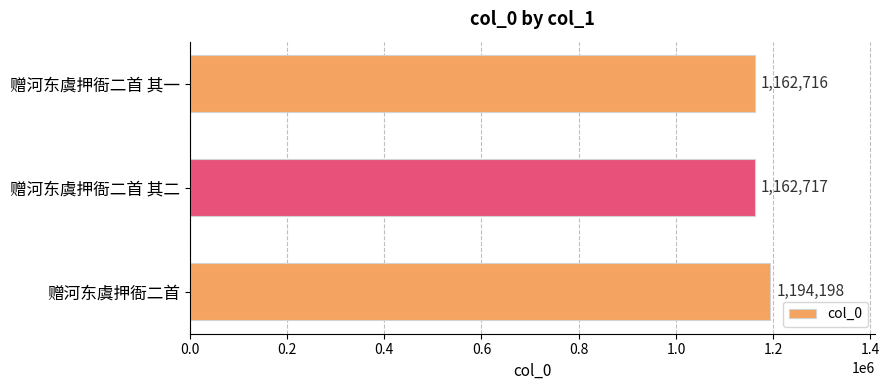

Approximately how many times larger is the value at 赠河东虞押衙二首 其一 compared to 赠河东虞押衙二首?

1.0